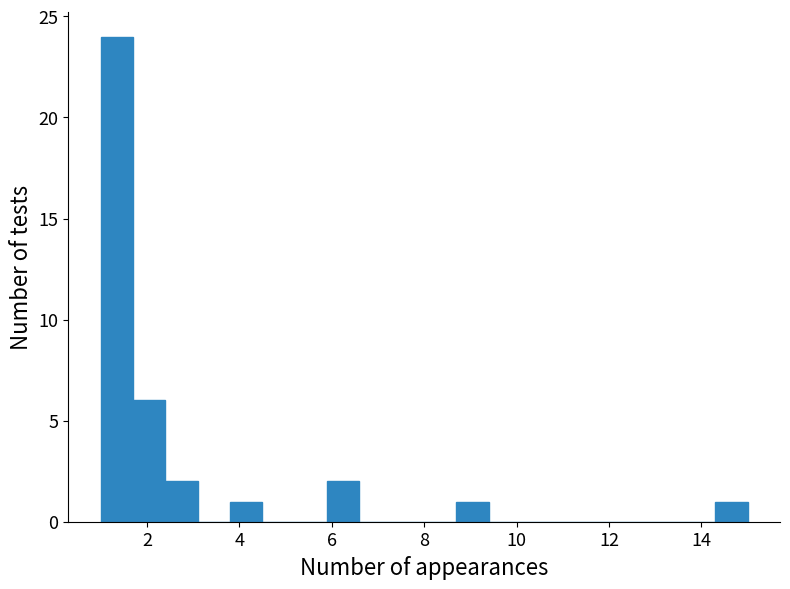

Read against the x-axis, roughly where is the centre of the tallest bar?

1.4